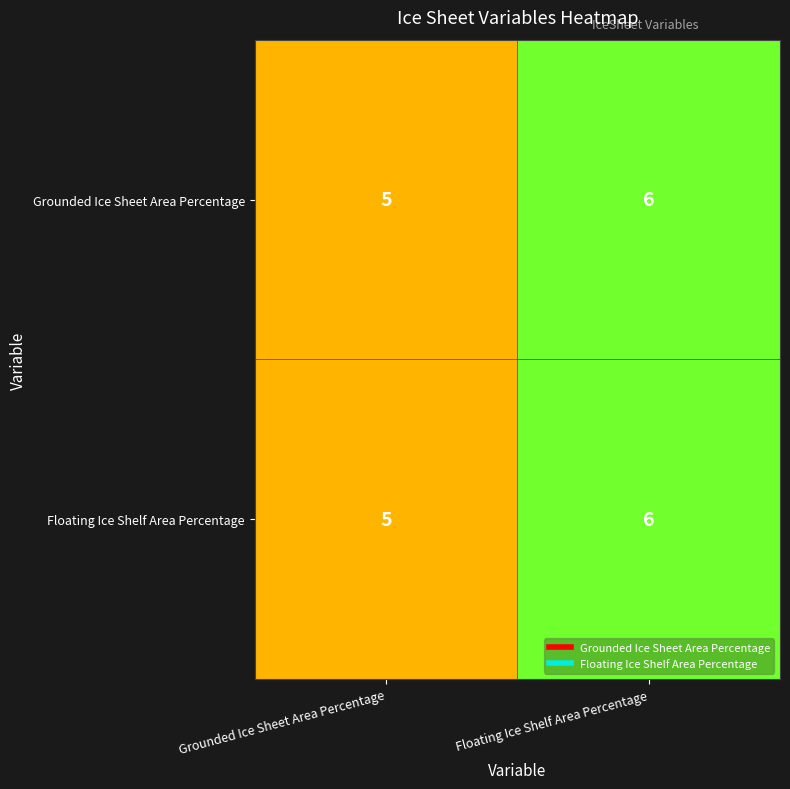

What is the sum of all Grounded Ice Sheet Area Percentage values?

11